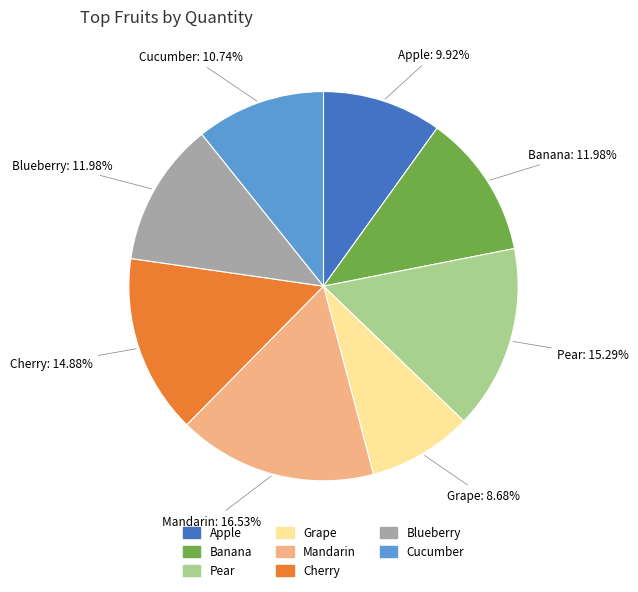

How much of the chart is everything except Cucumber?

89.3%